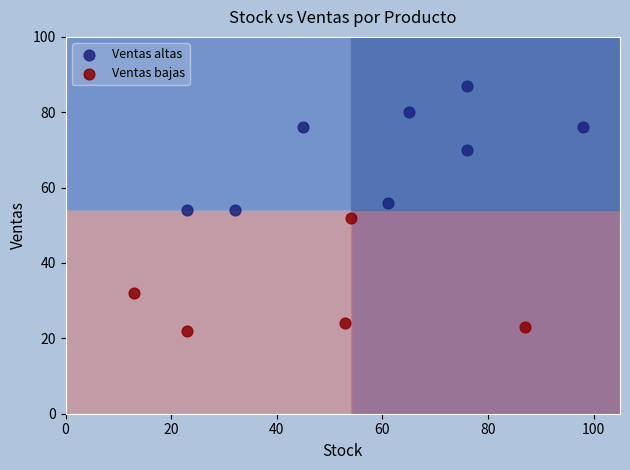

Which series contains the highest Y value?

Ventas altas